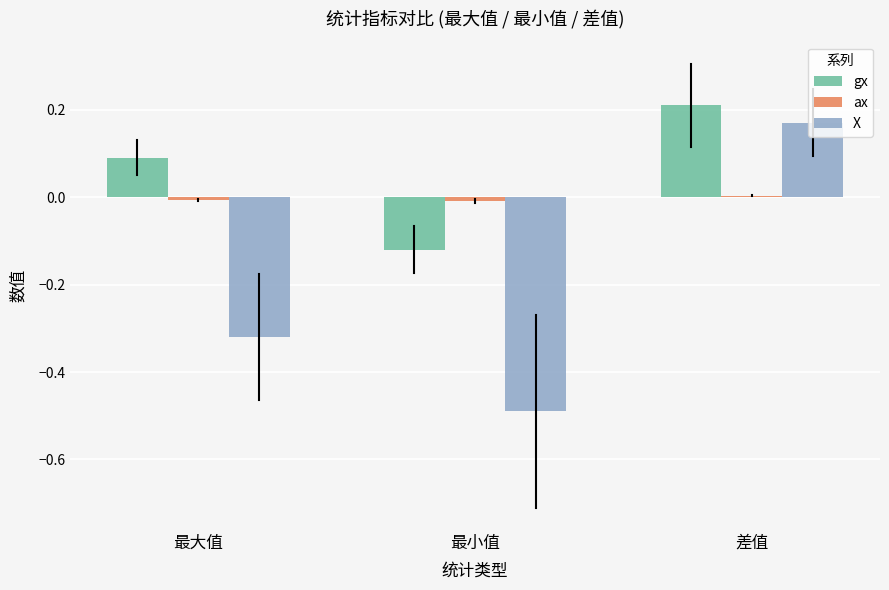

How many series are shown in this chart?

3